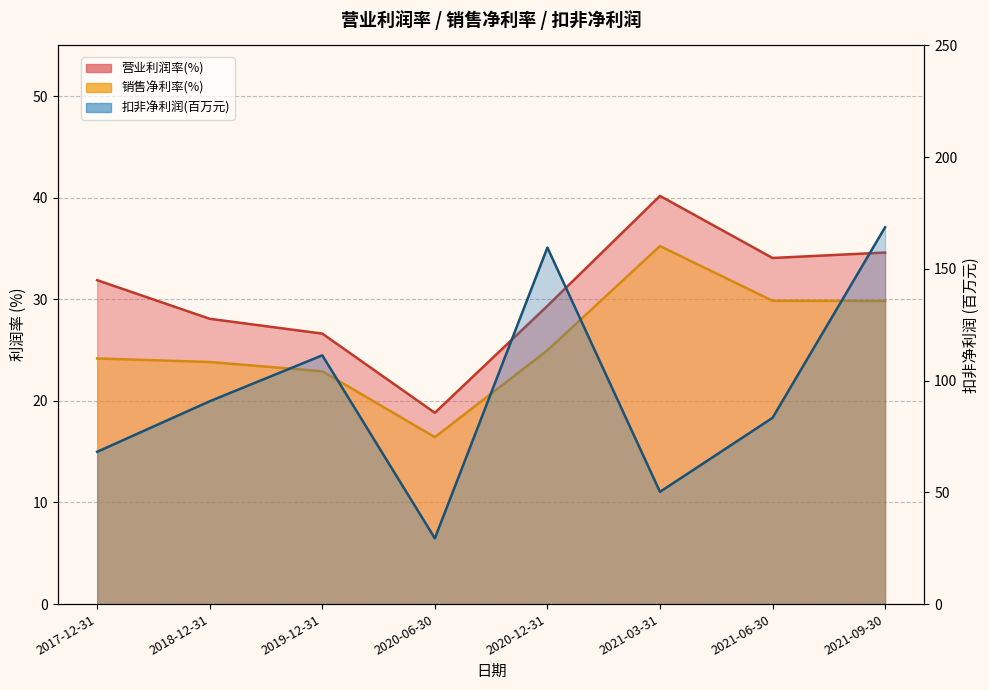

Where is the first local maximum for 营业利润率(%)?

2021-03-31